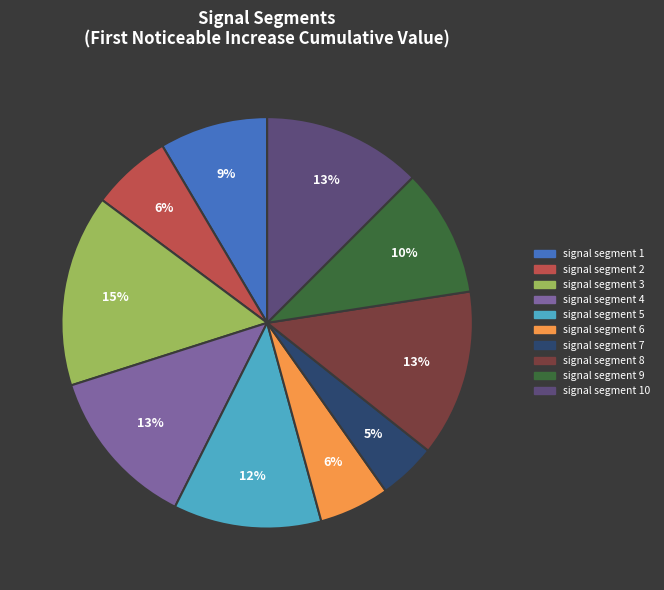

Is there any slice that represents more than half of the pie?

No